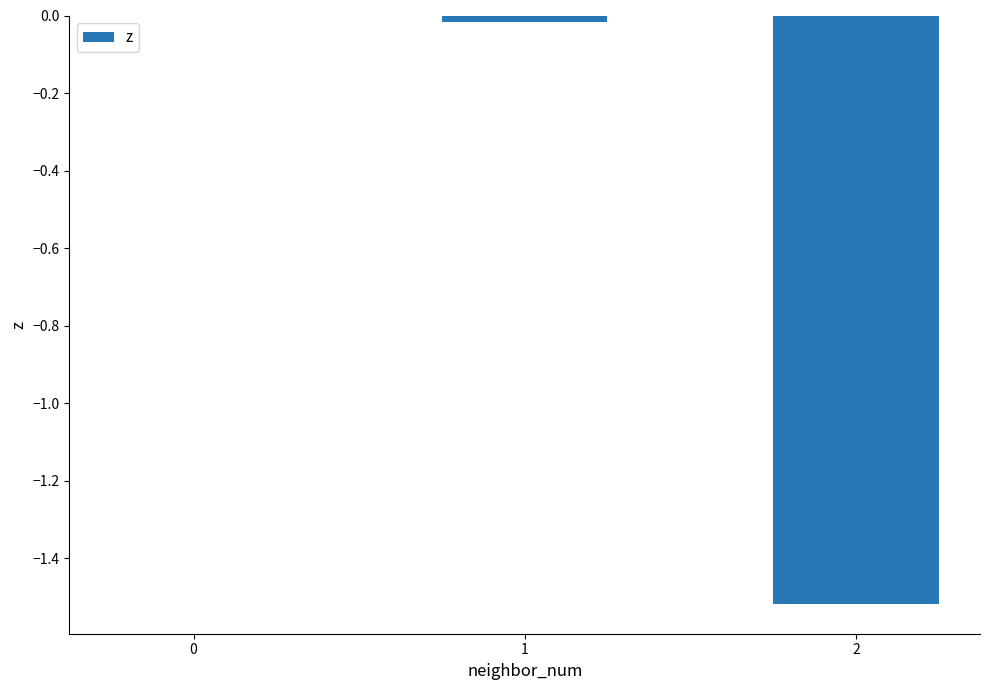

Which has a higher value, 1 or 2?

1